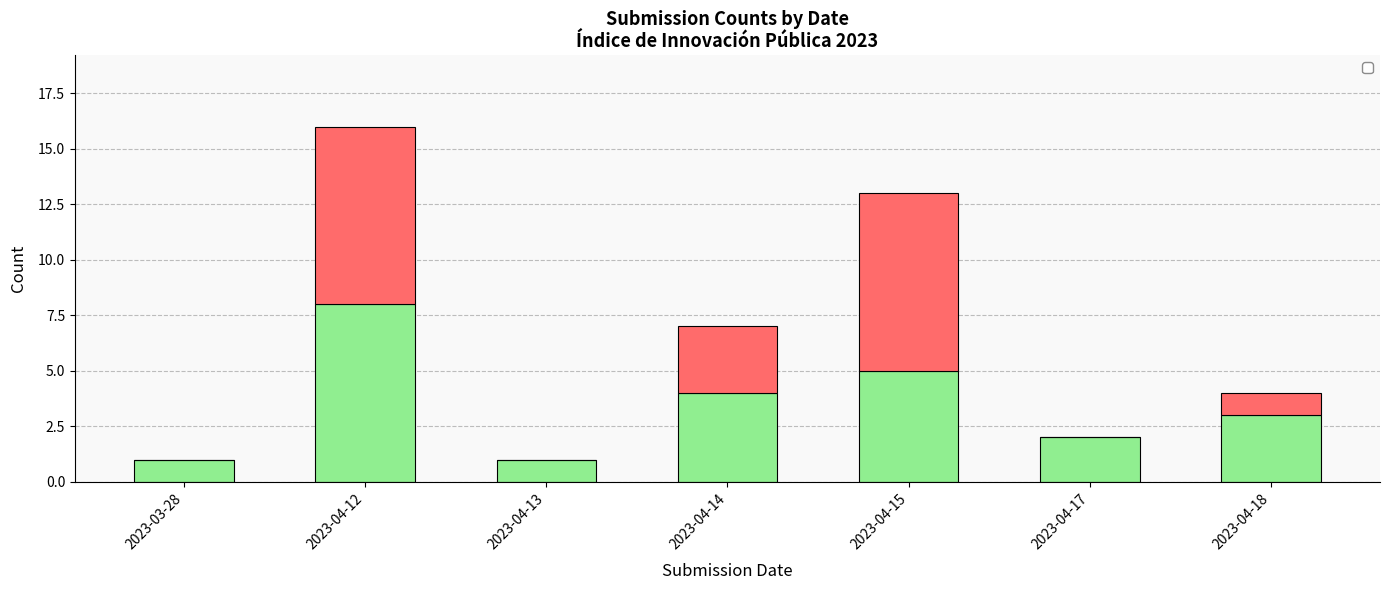

Which series has the largest range (max minus min)?

_index_count